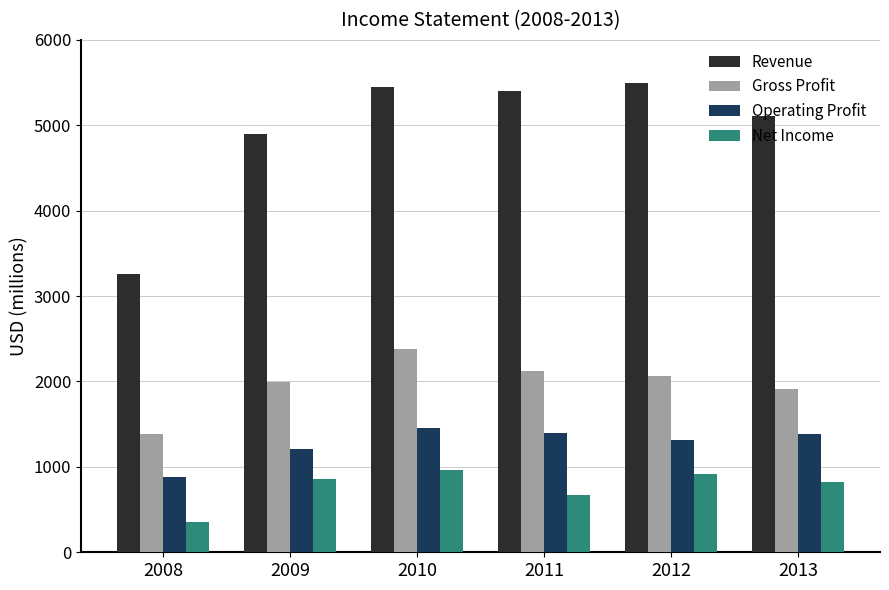

Is the value of Revenue at 2009 greater than the value of Net Income at 2009?

Yes